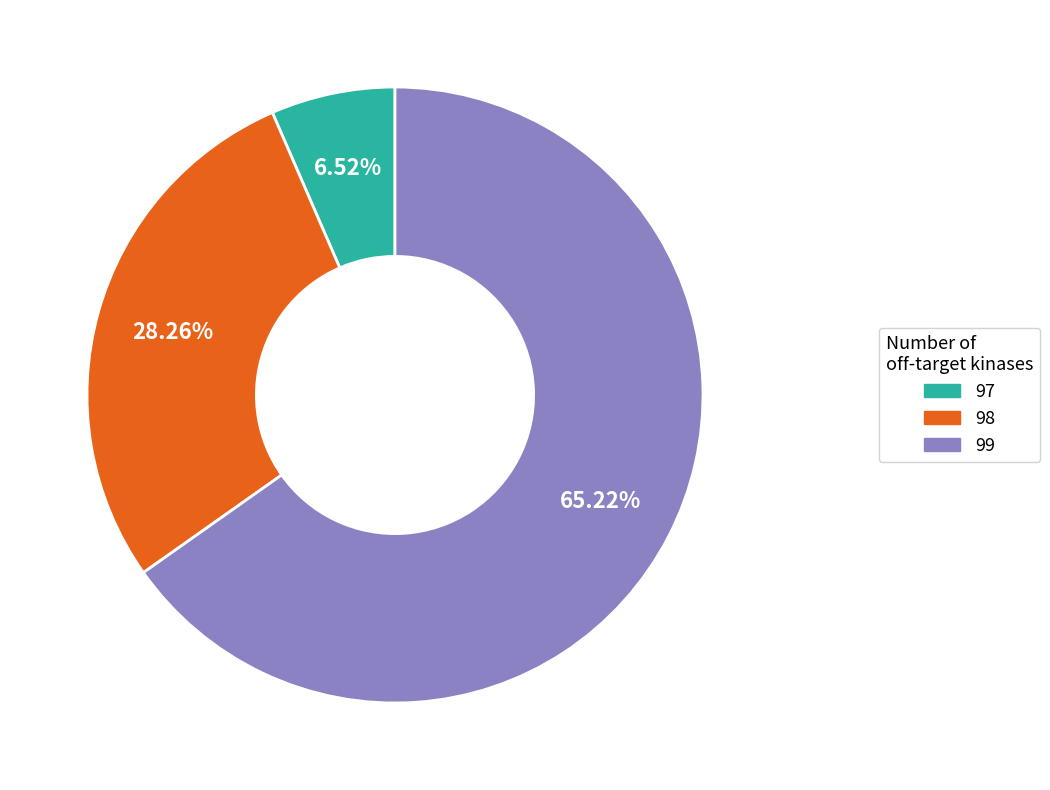

To the nearest percent, what is the average slice percentage?

33%